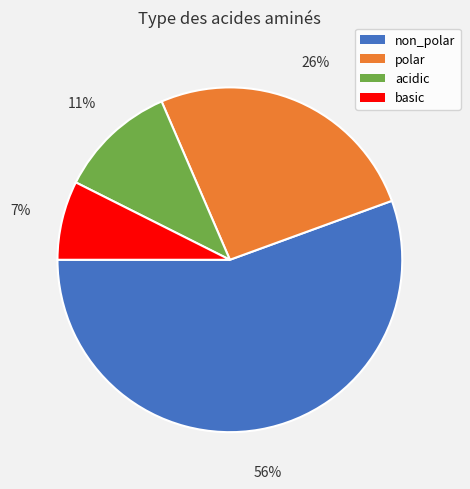

Which category has the biggest portion of the pie?

non_polar